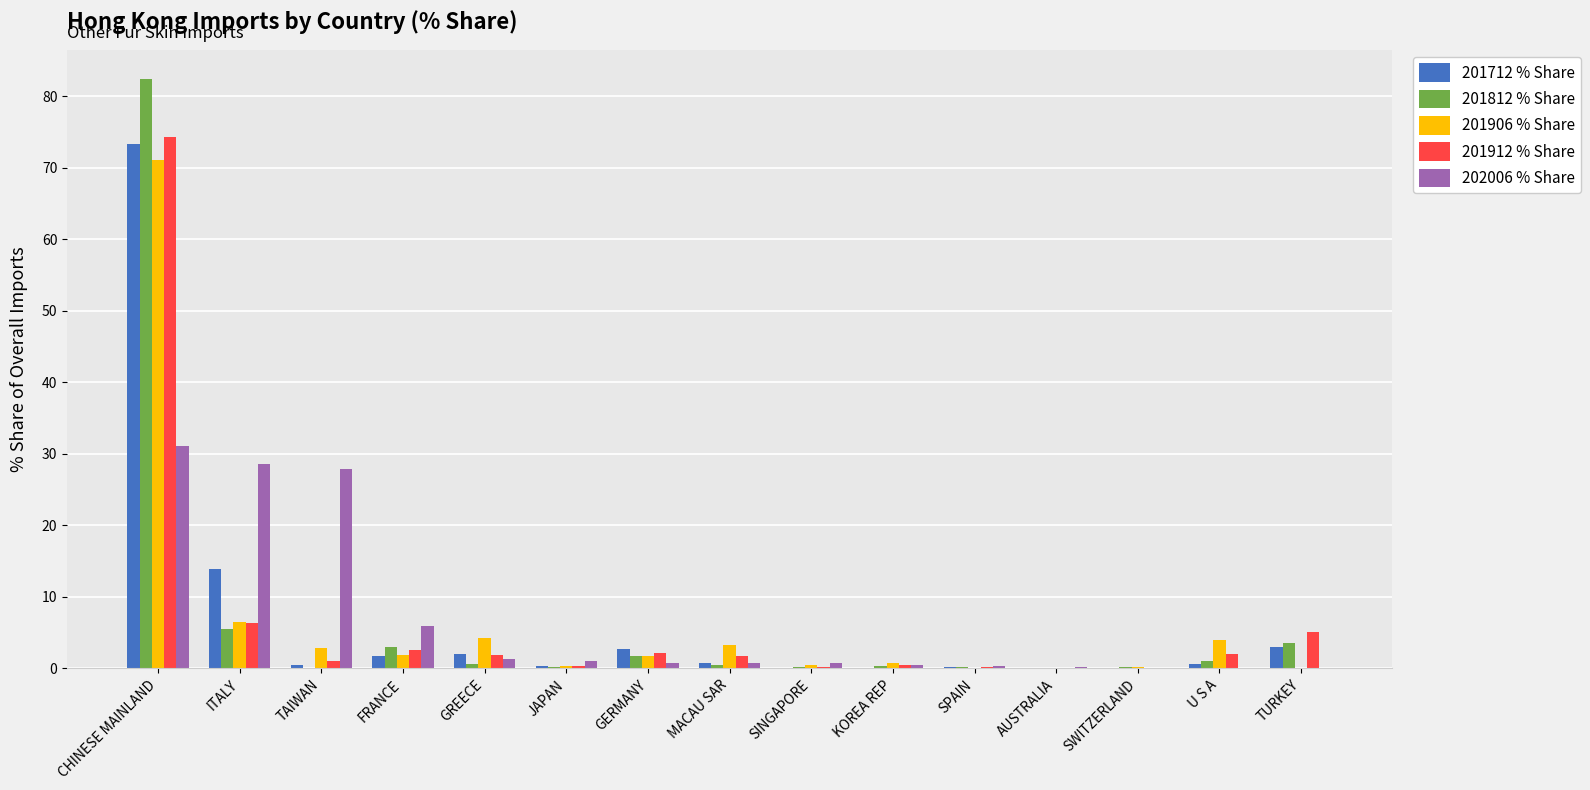

What is the maximum value for 202006 % Share?

31.2